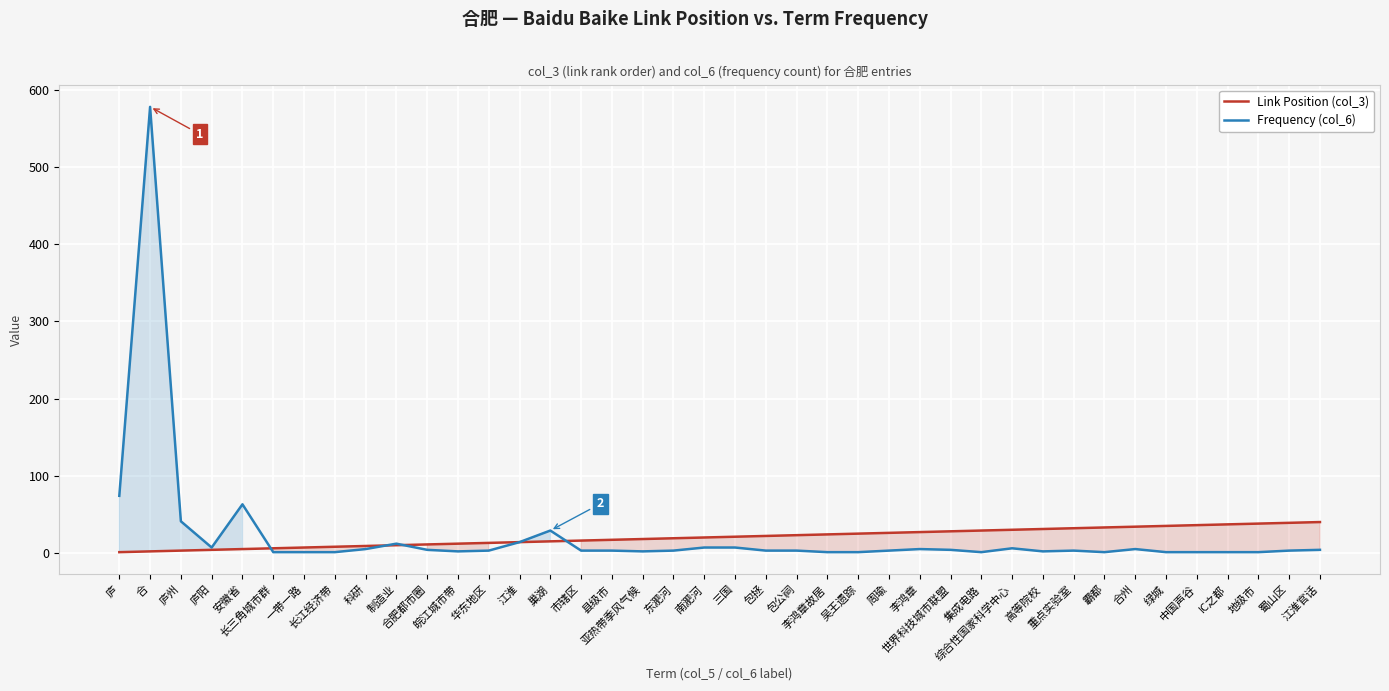

What is the difference between the second highest and minimum values in the Frequency (col_6) series?

73